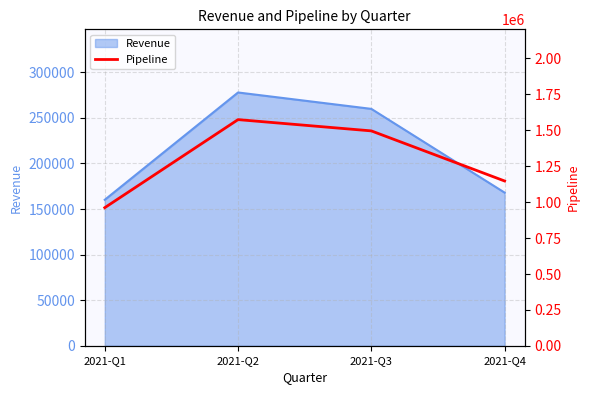

At which category does the chart reach its peak across all series?

2021-Q2